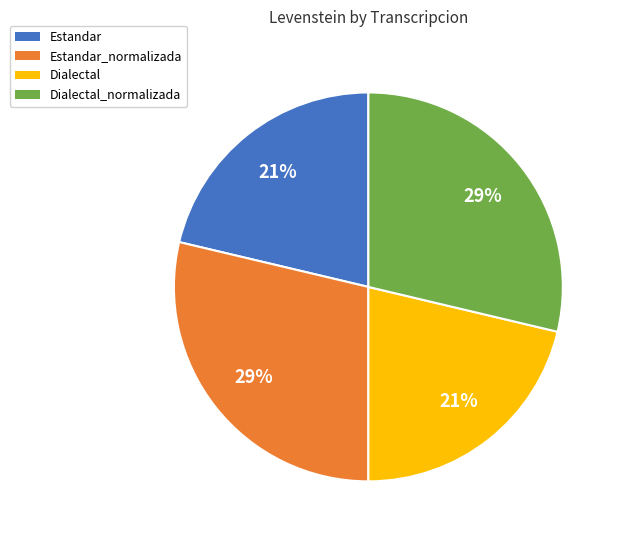

To the nearest percent, what is the combined percentage of Estandar_normalizada and Dialectal?

50%